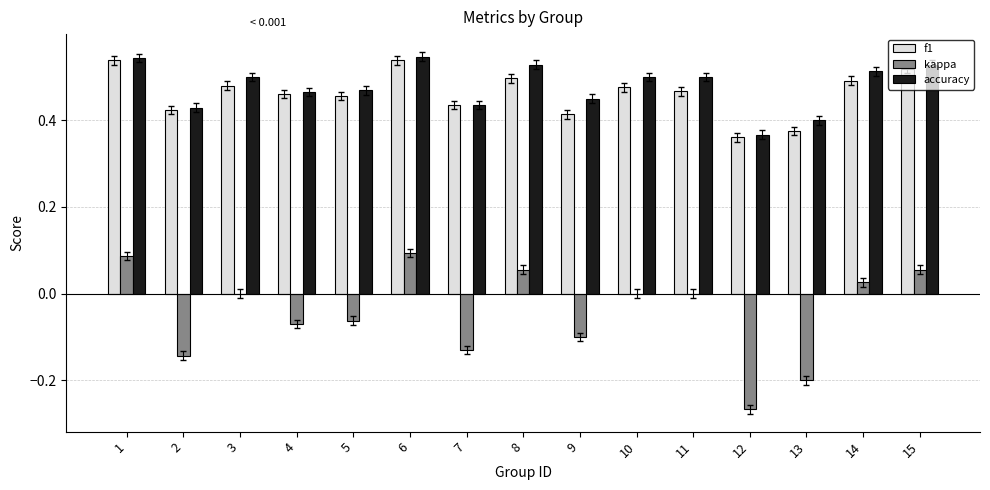

True or false: accuracy has a value of 0.5 at 1.

True